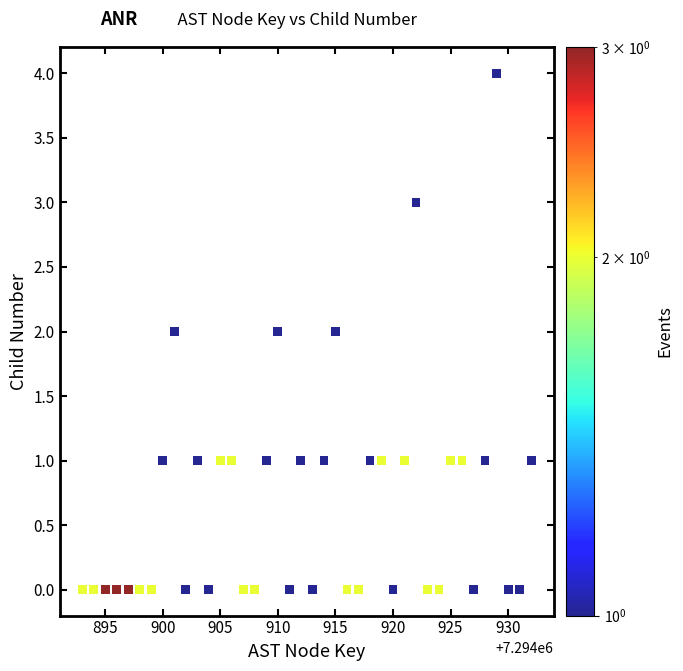

What is the range of X values (max minus min)?

39